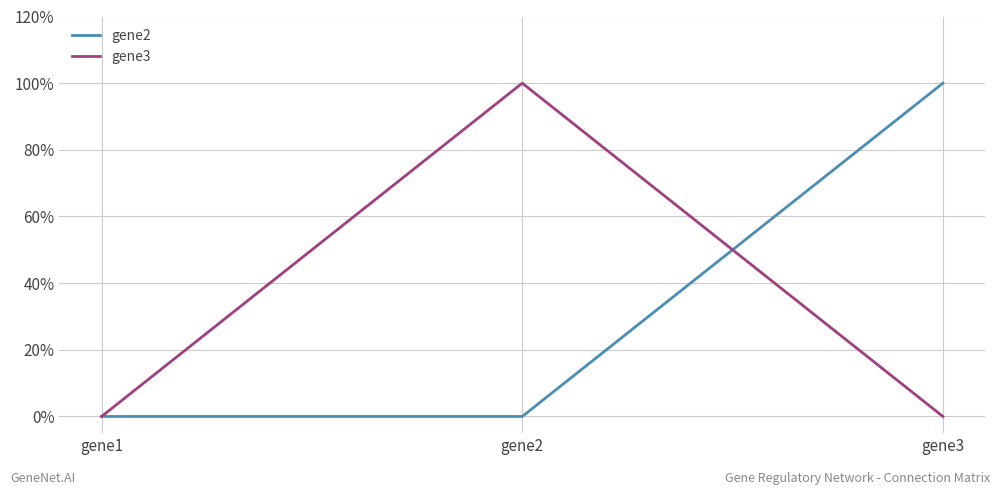

What is the difference between the highest and lowest values at gene2?

1